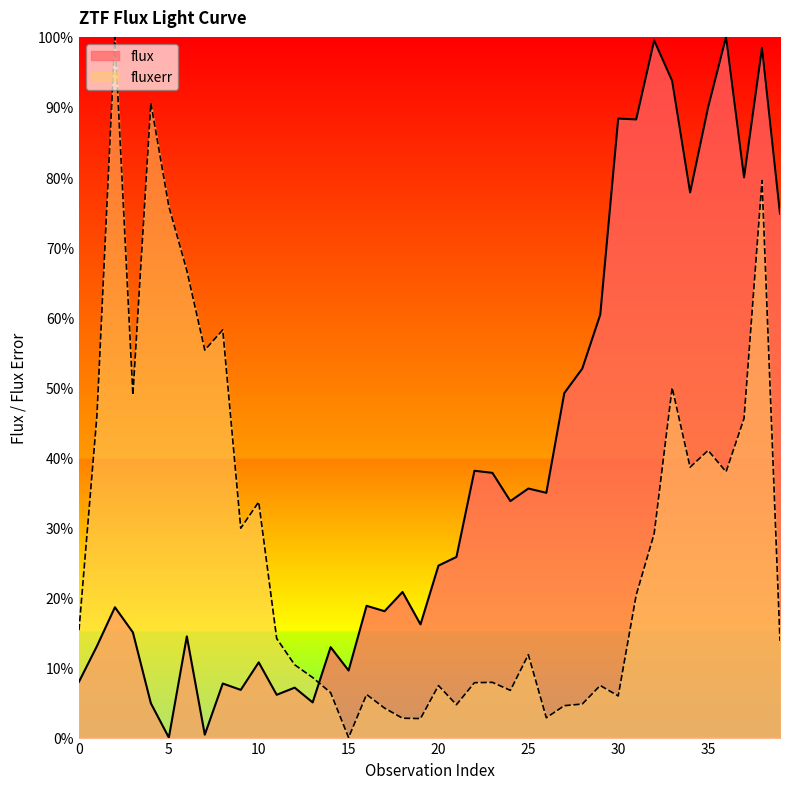

Reading left to right, extract all data points from this chart.

flux: 8.0	13.1	18.6	15.0	4.9	0.0	14.4	0.4	7.7	6.8	10.7	6.1	7.1	5.0	12.9	9.6	18.8	18.0	20.8	16.2	24.5	25.8	38.1	37.8	33.7	35.5	34.9	49.2	52.7	60.4	88.3	88.2	99.5	93.7	77.8	89.9	100.0	80.0	98.5	74.8
fluxerr: 15.3	46.0	100.0	48.9	90.6	75.8	66.7	55.3	58.2	29.9	33.6	14.1	10.4	8.6	6.4	0.0	6.1	4.2	2.8	2.7	7.4	4.7	7.8	7.9	6.7	11.8	2.8	4.6	4.8	7.4	5.9	20.3	29.1	50.0	38.6	41.0	37.9	45.6	79.5	13.8